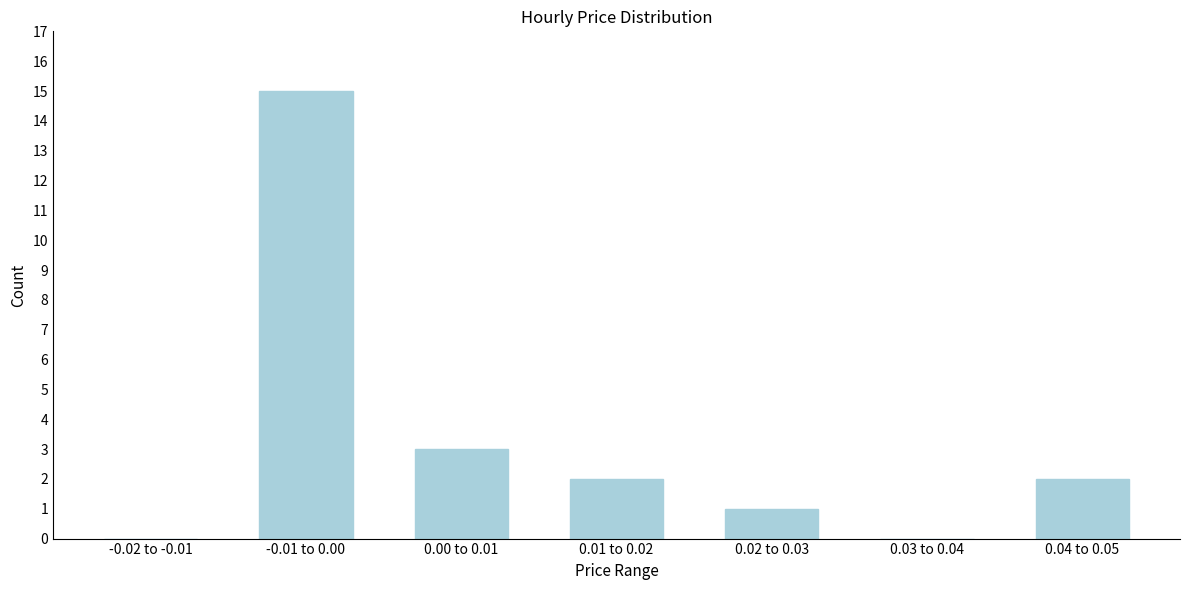

Reading left to right, list all the values displayed in this chart.

-0.02 to -0.01=0	-0.01 to 0.00=15	0.00 to 0.01=3	0.01 to 0.02=2	0.02 to 0.03=1	0.03 to 0.04=0	0.04 to 0.05=2